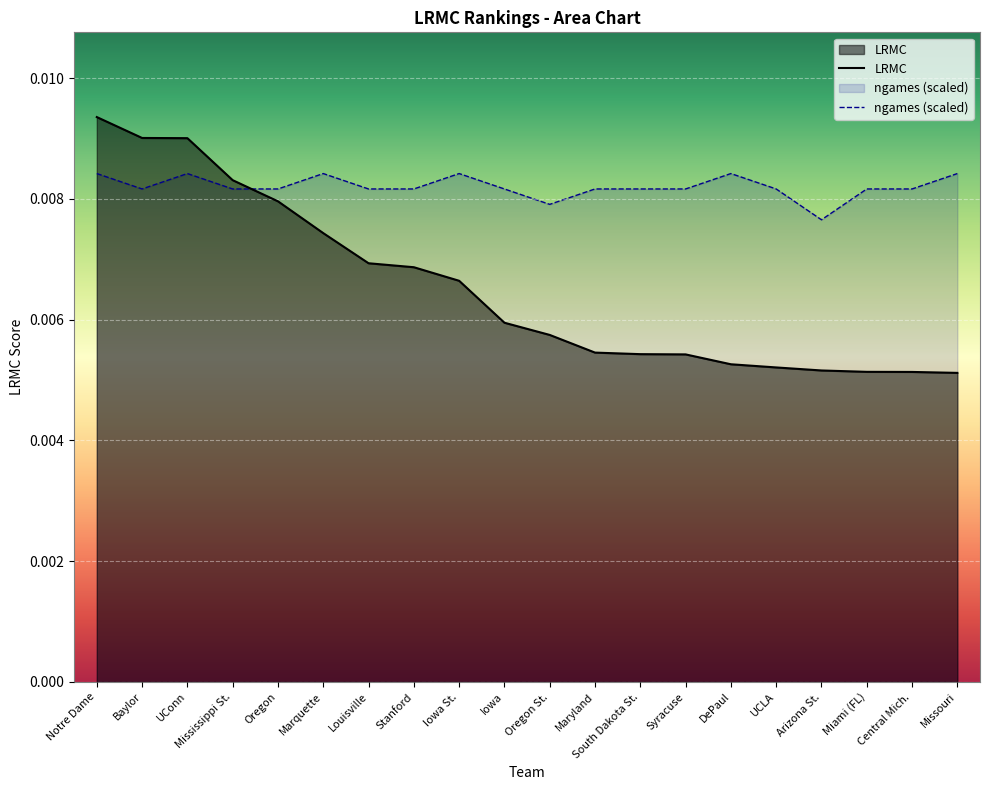

How many lines are shown in the chart?

2